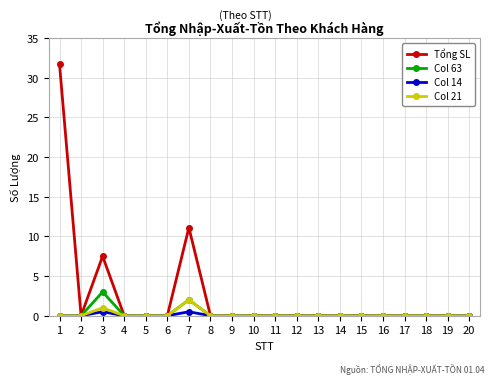

At which category is the sum across all series the highest?

1